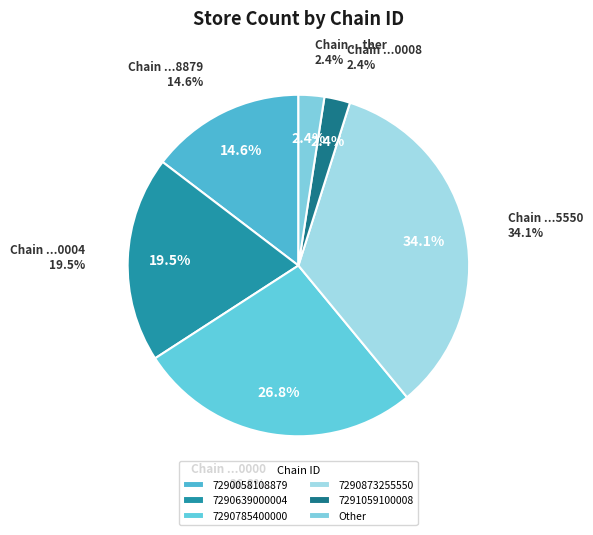

To the nearest percent, what is the average slice percentage?

17%